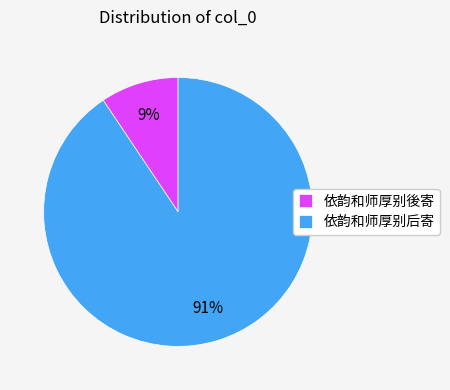

Is 依韵和师厚别后寄 the majority of the pie?

Yes